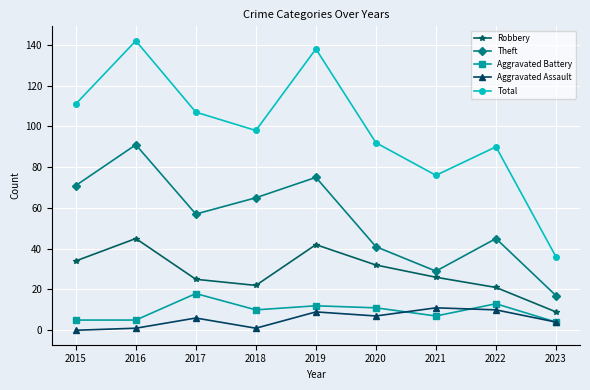

What is the sum of all Aggravated Assault values?

49